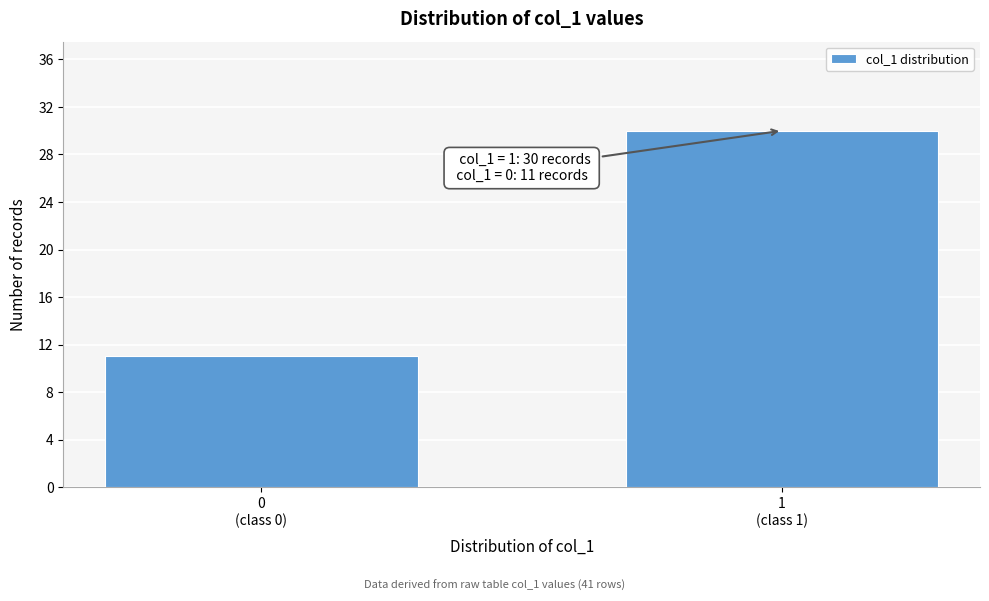

Reading left to right, what are all the values shown in this chart?

11	30